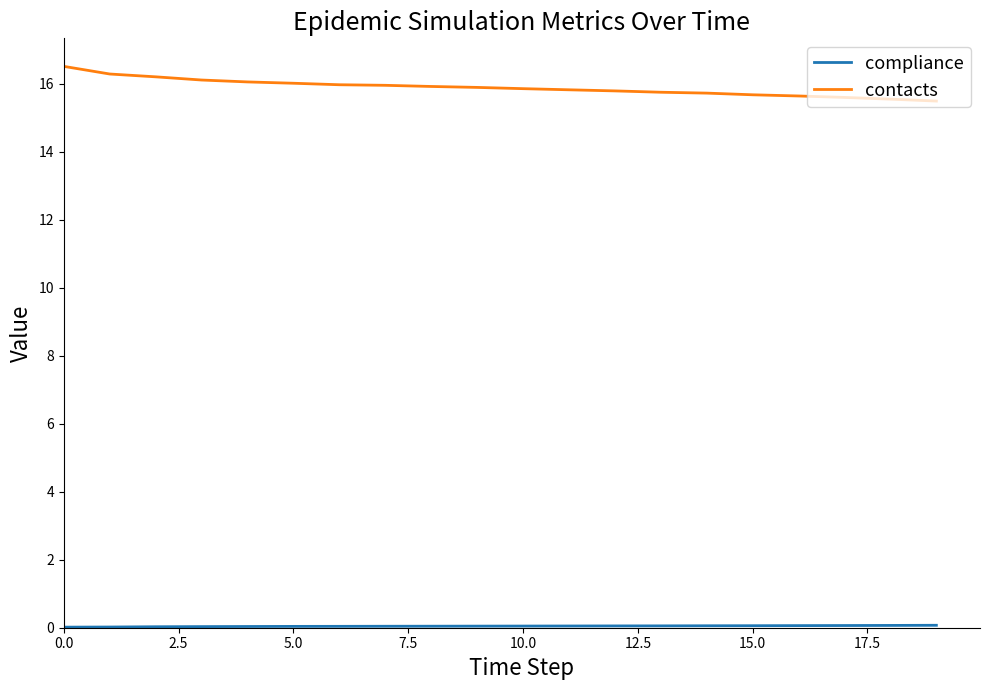

Which series has the widest spread of values?

contacts